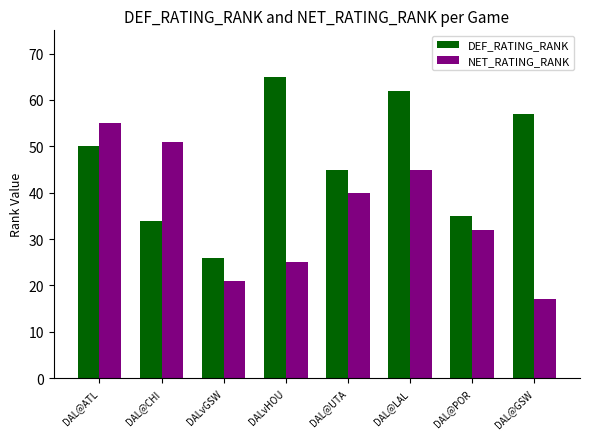

Read the NET_RATING_RANK value at DAL@POR, to the nearest 5.

30